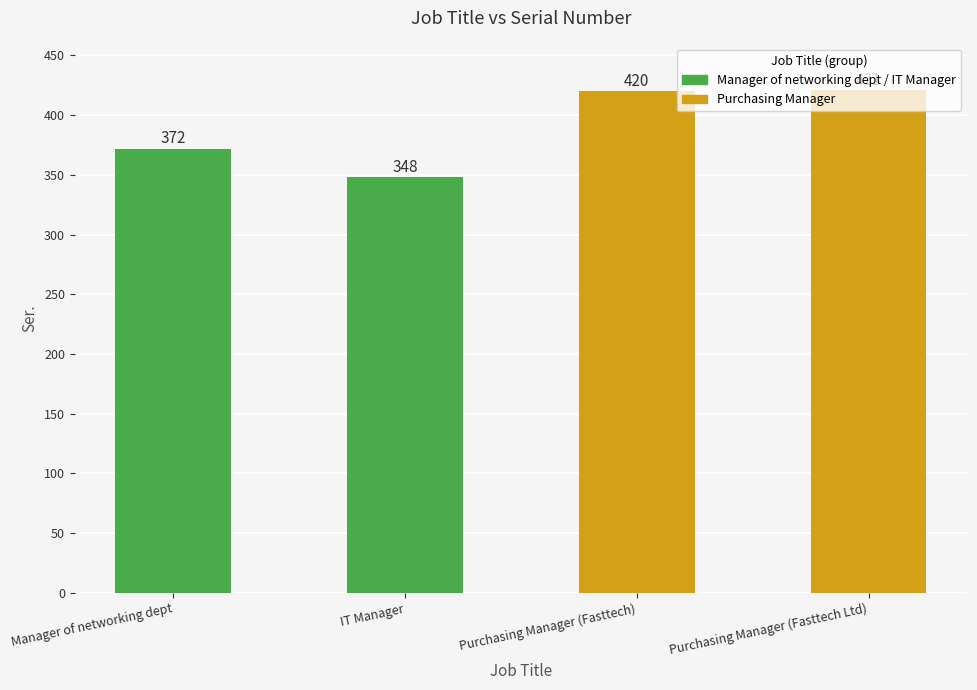

Read the value at Manager of networking dept, to the nearest 10.

370